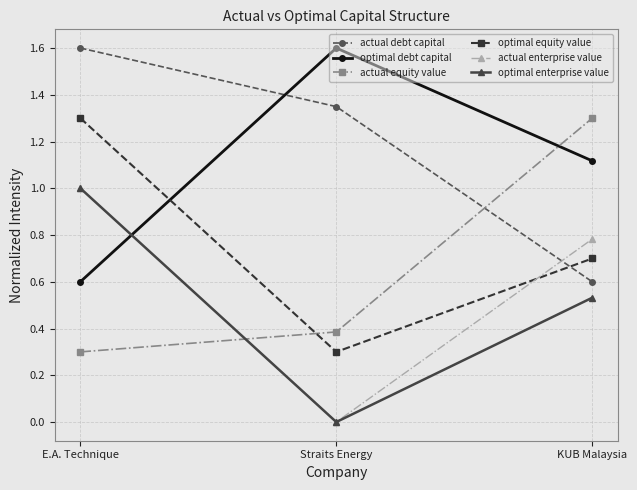

How many lines are shown in the chart?

6